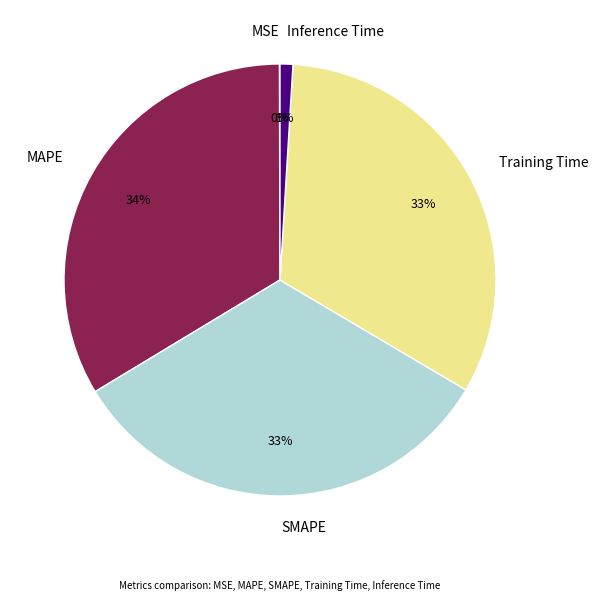

Which category has the biggest portion of the pie?

MAPE